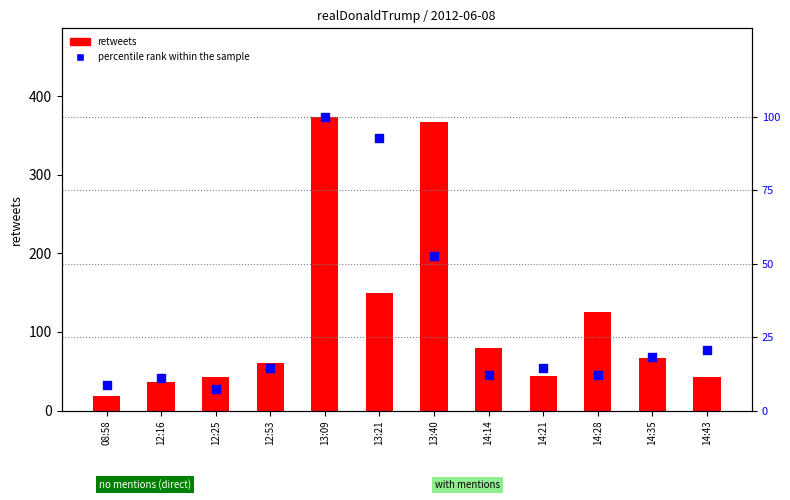

At how many categories does at least one series exceed 98?

4